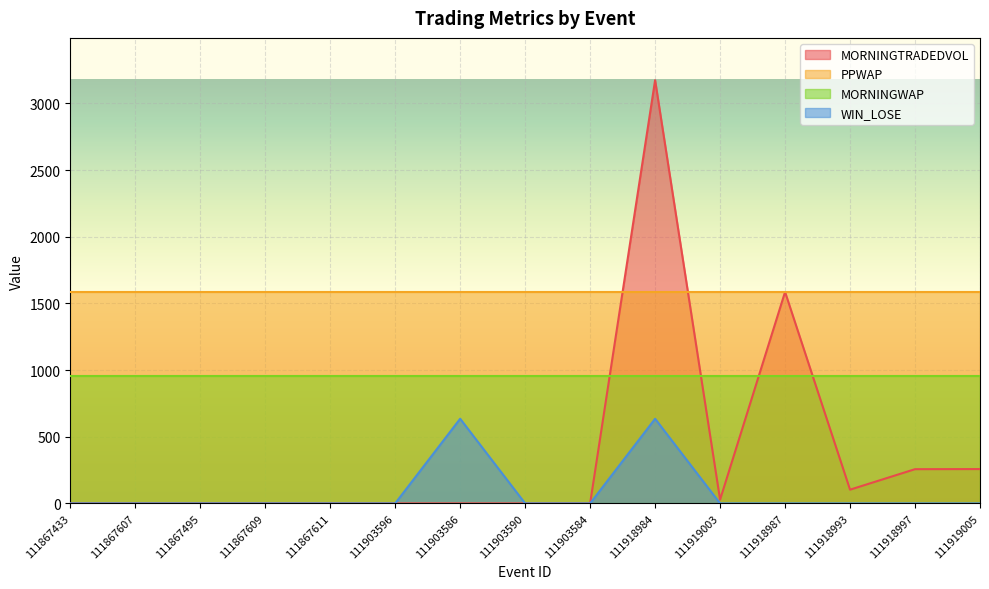

What is the maximum value for WIN_LOSE?

634.7